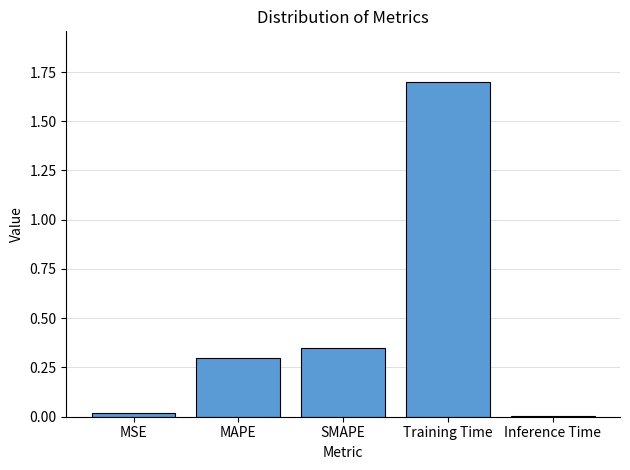

What is the average value?

0.5